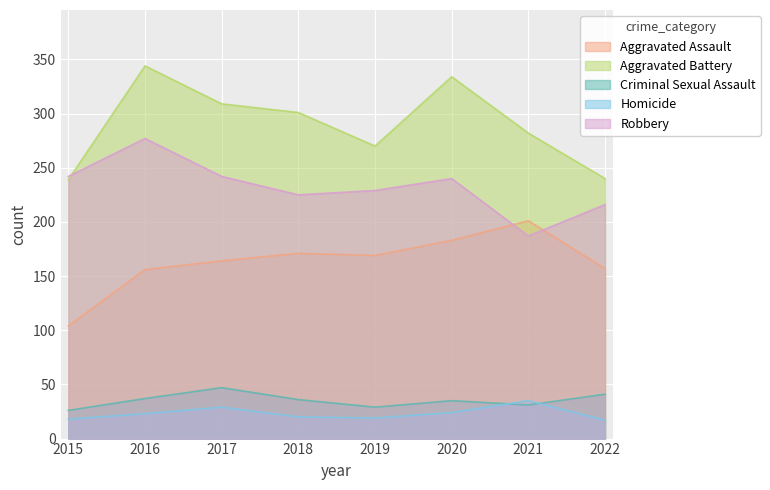

True or false: Aggravated Assault and Homicide intersect in this chart.

False